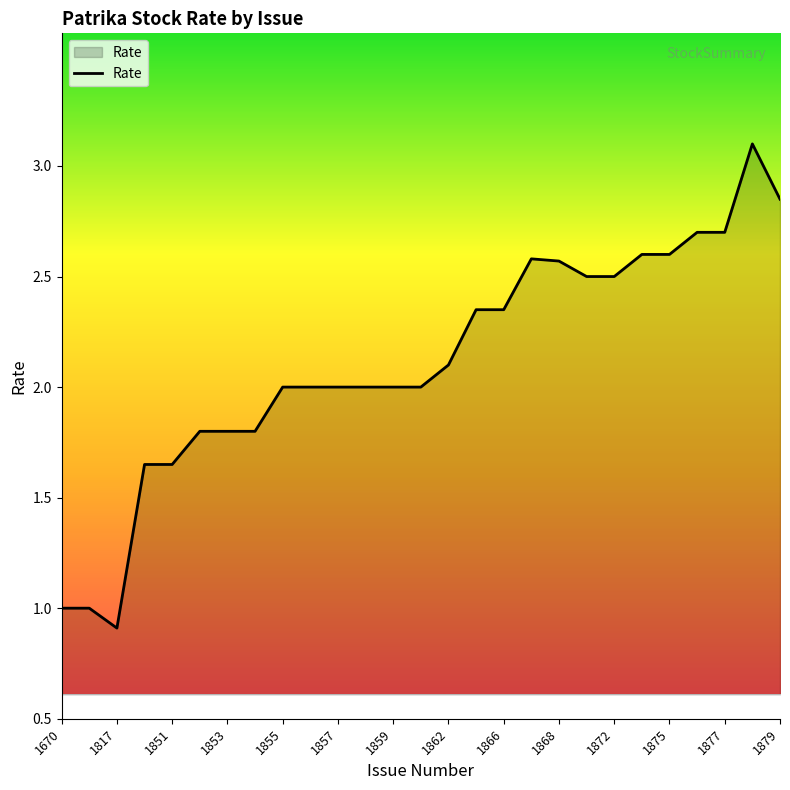

What is the greatest value displayed?

3.1